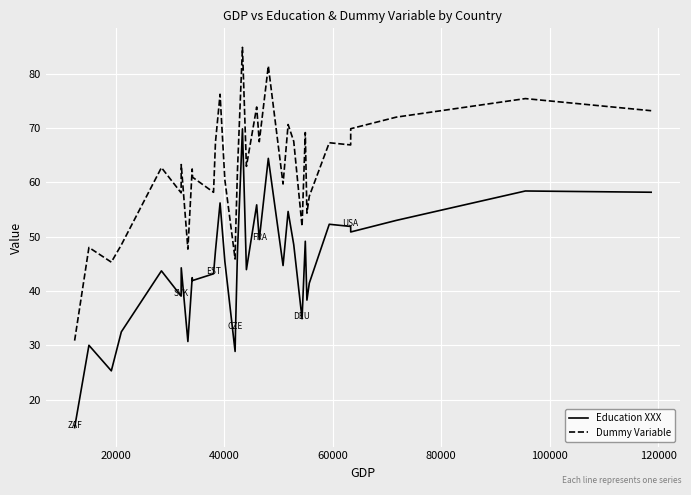

True or false: Dummy Variable and Education XXX cross at least once.

False